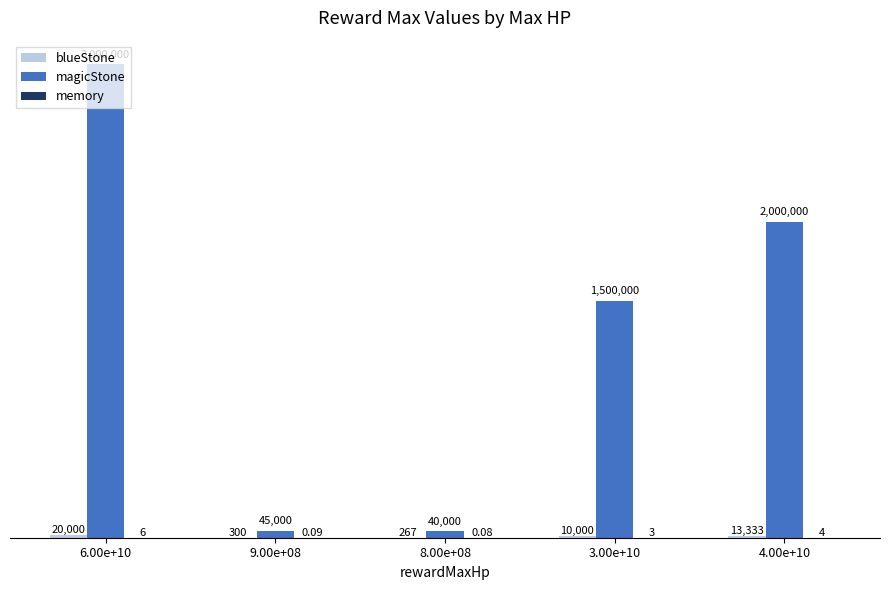

Reading left to right, what are all the values shown in this chart?

blueStone: 6.00e+10=20000.0	9.00e+08=300.0	8.00e+08=266.7	3.00e+10=10000.0	4.00e+10=13333.3
magicStone: 6.00e+10=3000000.0	9.00e+08=45000.0	8.00e+08=40000.0	3.00e+10=1500000.0	4.00e+10=2000000.0
memory: 6.00e+10=6.0	9.00e+08=0.1	8.00e+08=0.1	3.00e+10=3.0	4.00e+10=4.0